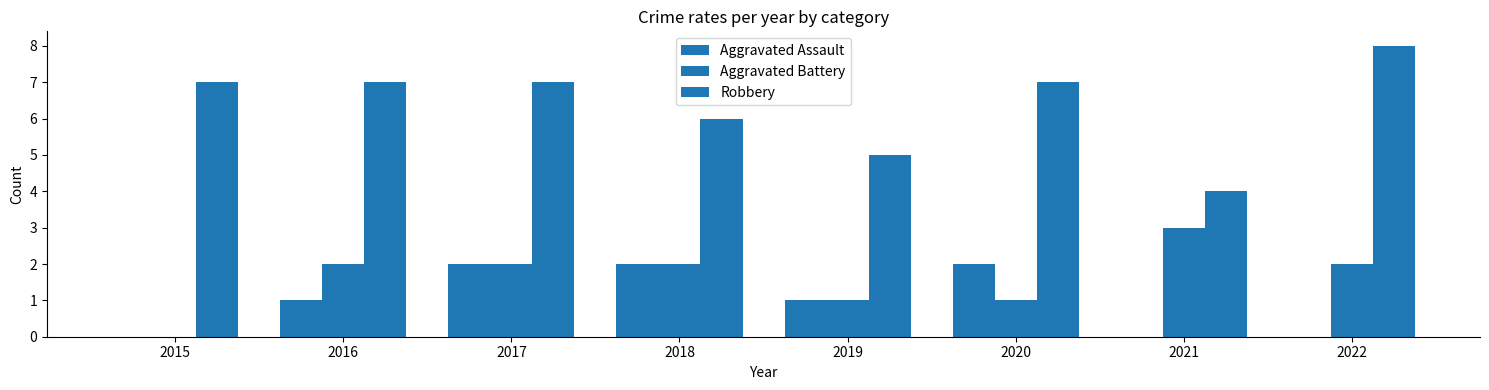

How many series are shown in this chart?

3